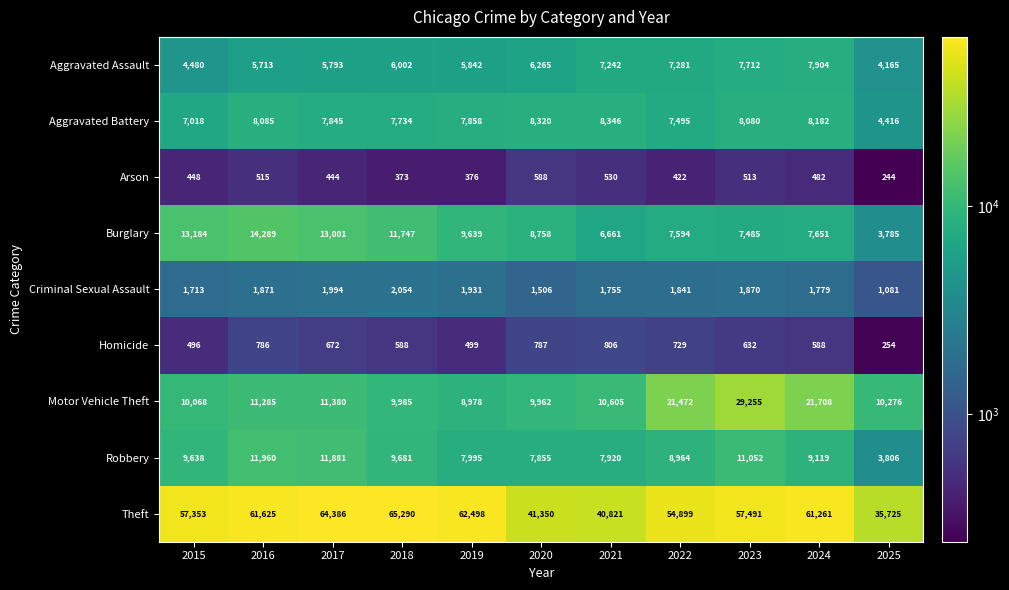

What is the maximum value shown in the chart?

65290